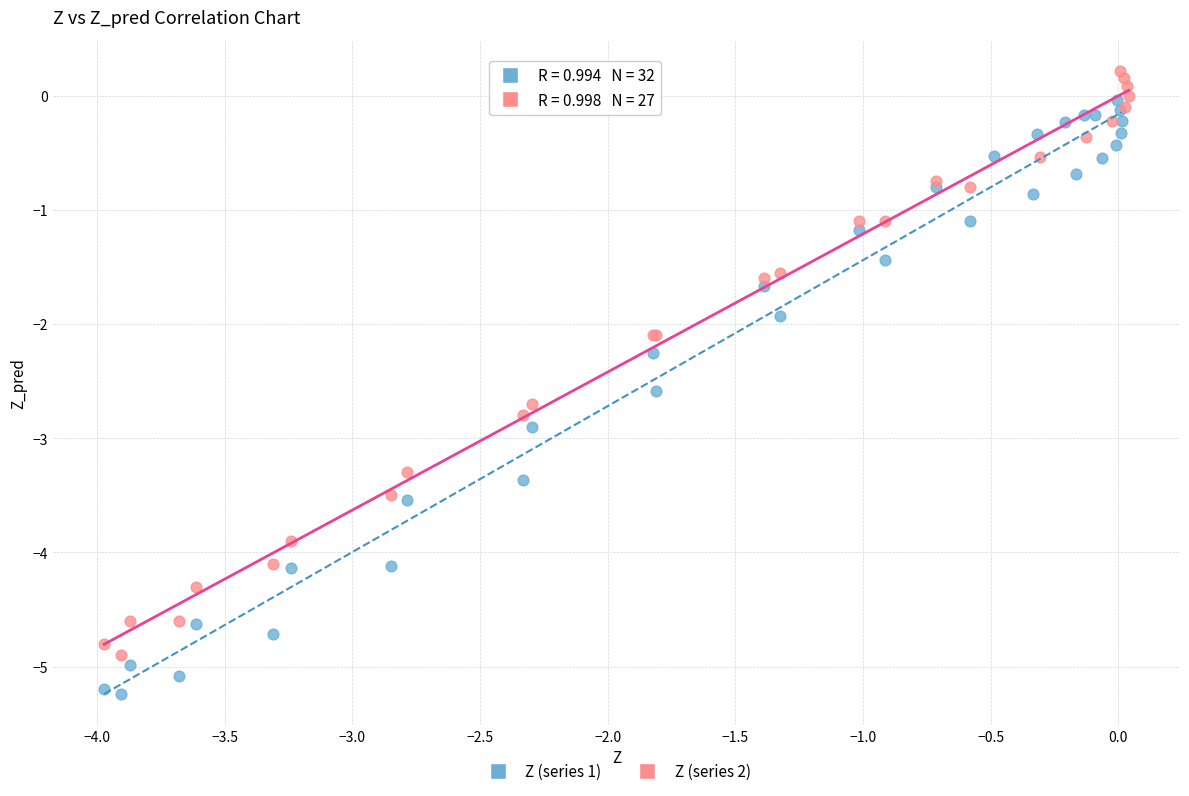

Which series reaches the minimum Y coordinate?

Z (series 1)